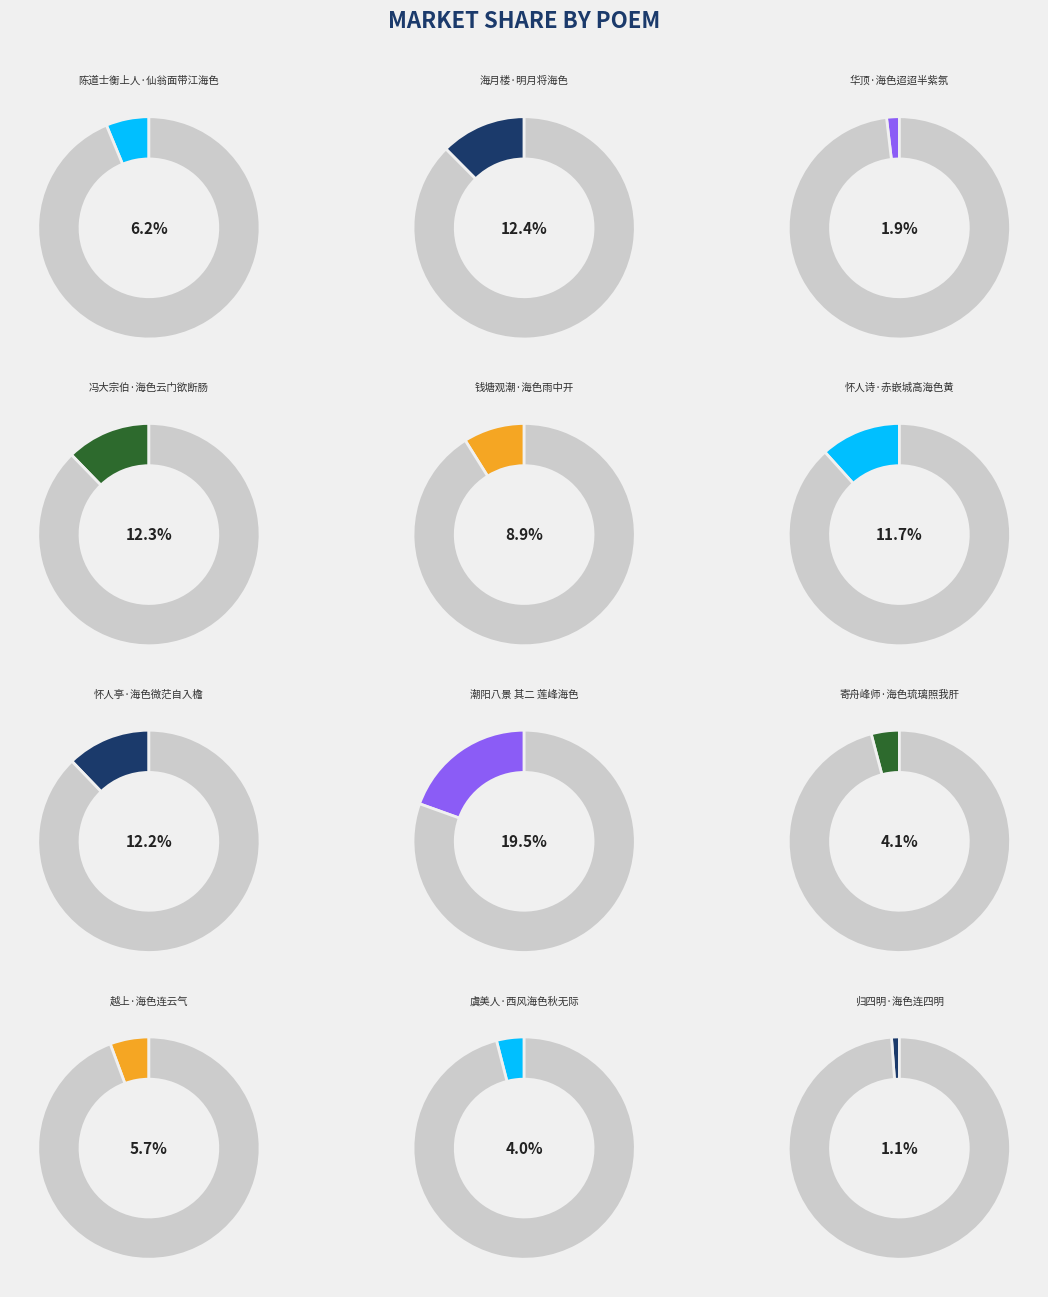

What is the largest slice in the pie chart?

潮阳八景 其二 莲峰海色